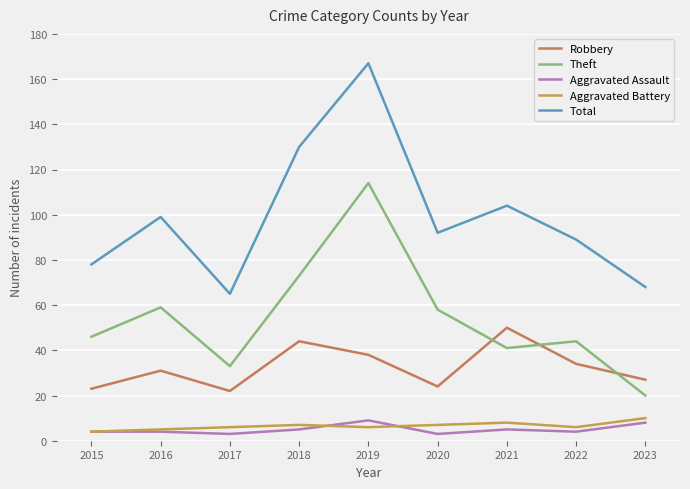

True or false: Total and Aggravated Assault intersect in this chart.

False